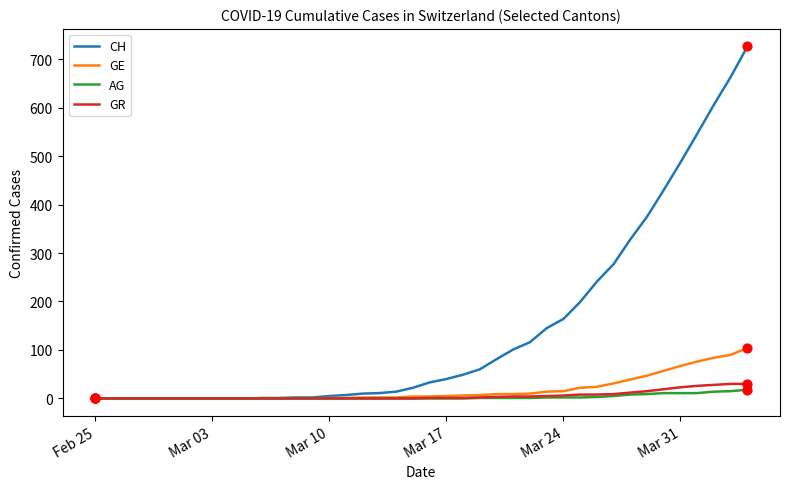

Which series has the widest spread of values?

CH